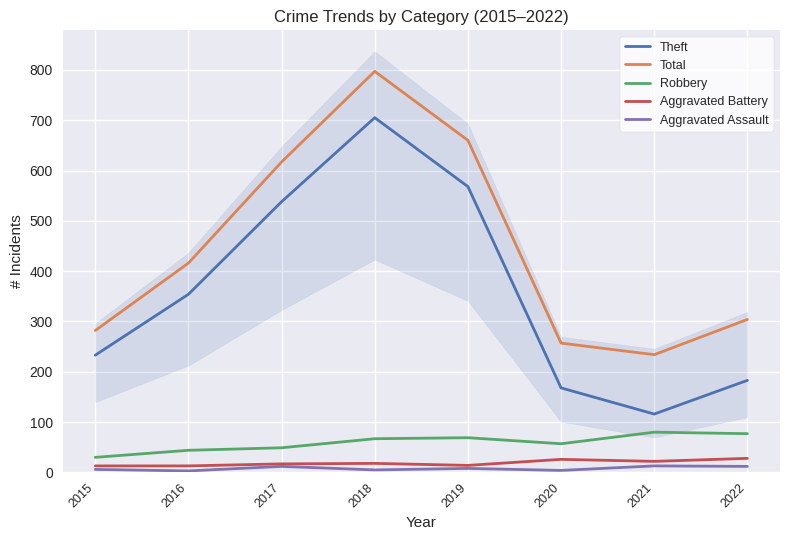

How many values in the Aggravated Battery series are below 18?

4